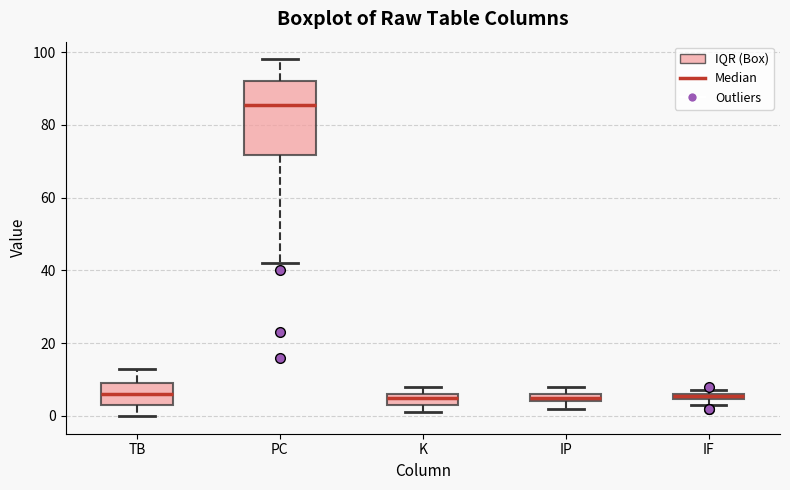

Where is the lower edge of the box for TB on the y-axis? The values are not printed on the chart, so give them approximately, as read against the axis.

4